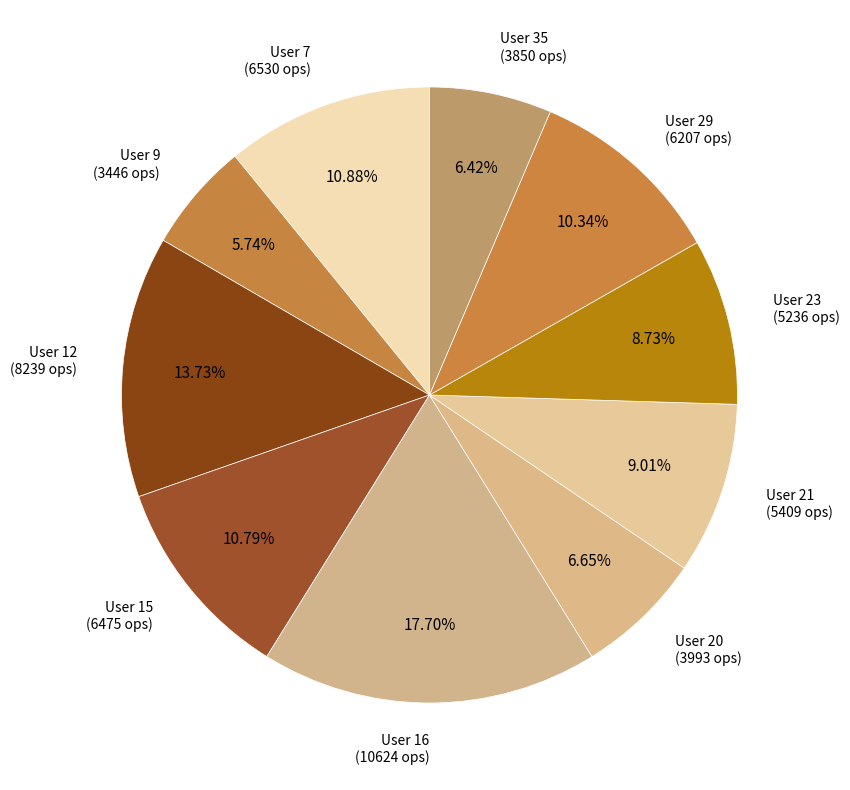

Which has a higher value, User 20 (3993 ops) or User 16 (10624 ops)?

User 16 (10624 ops)